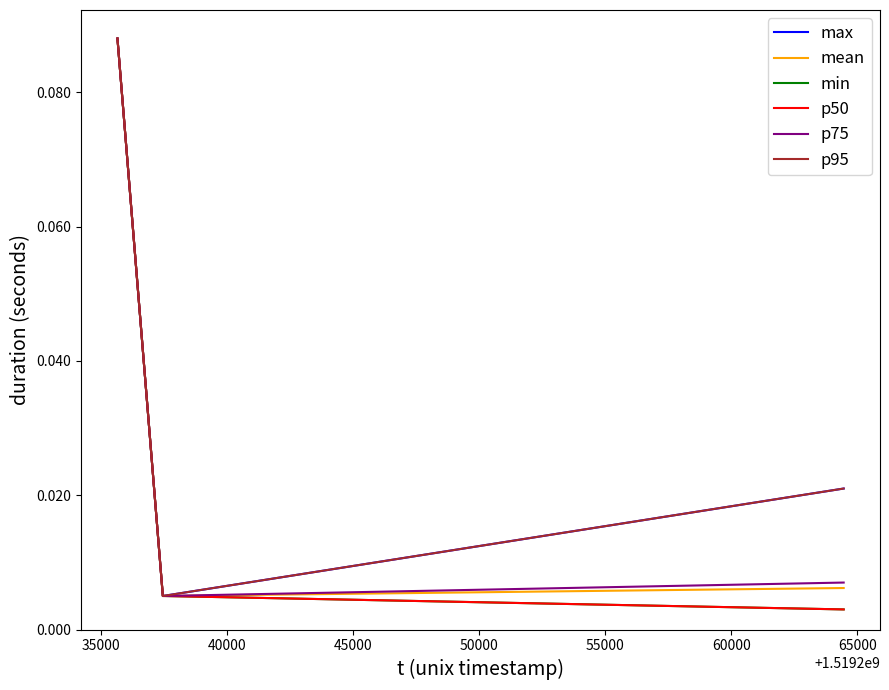

Does the chart have visible grid lines?

No